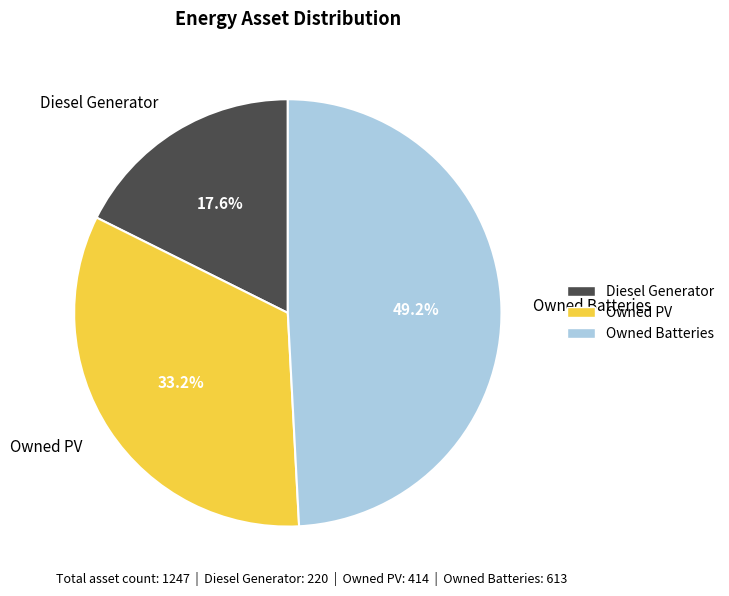

Count the number of slices in the pie.

3